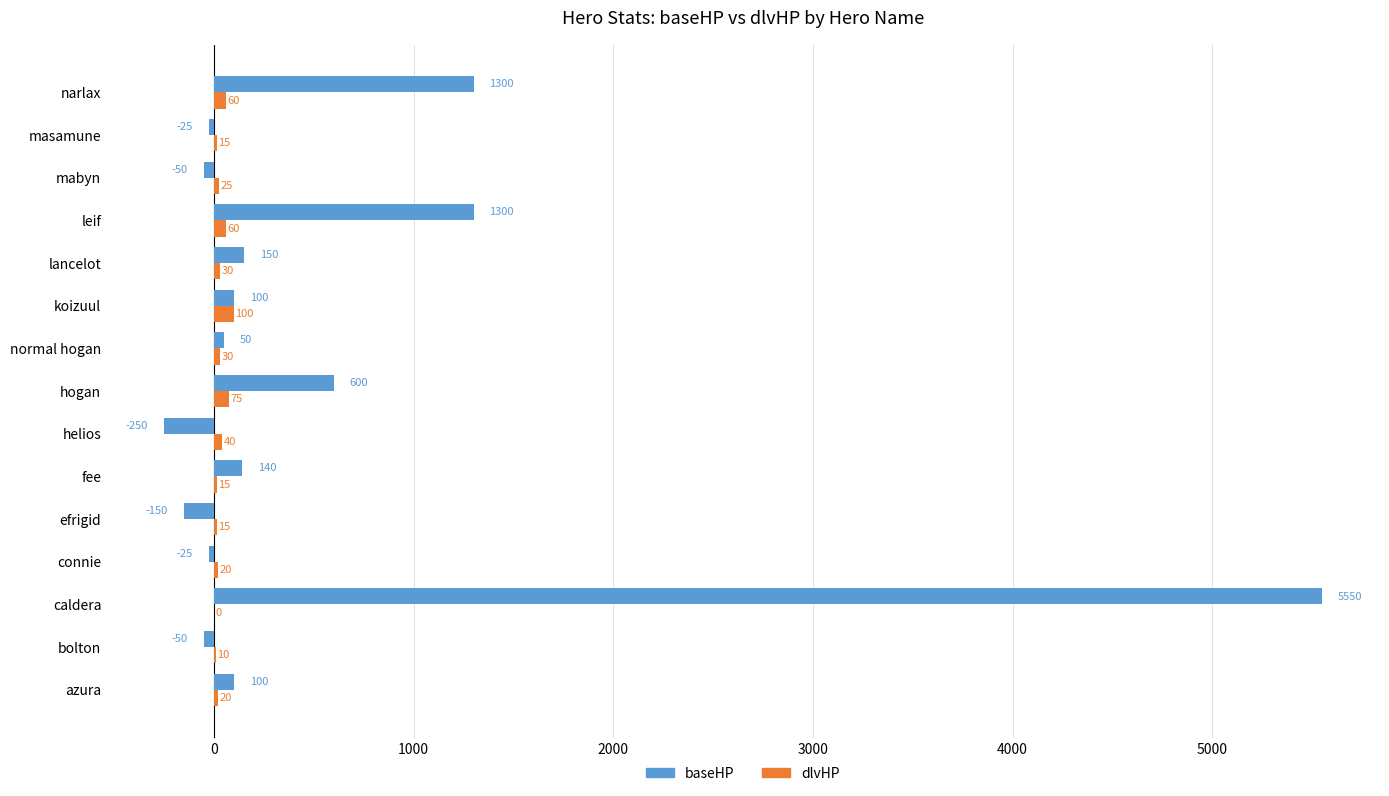

What is the greatest value displayed?

5550